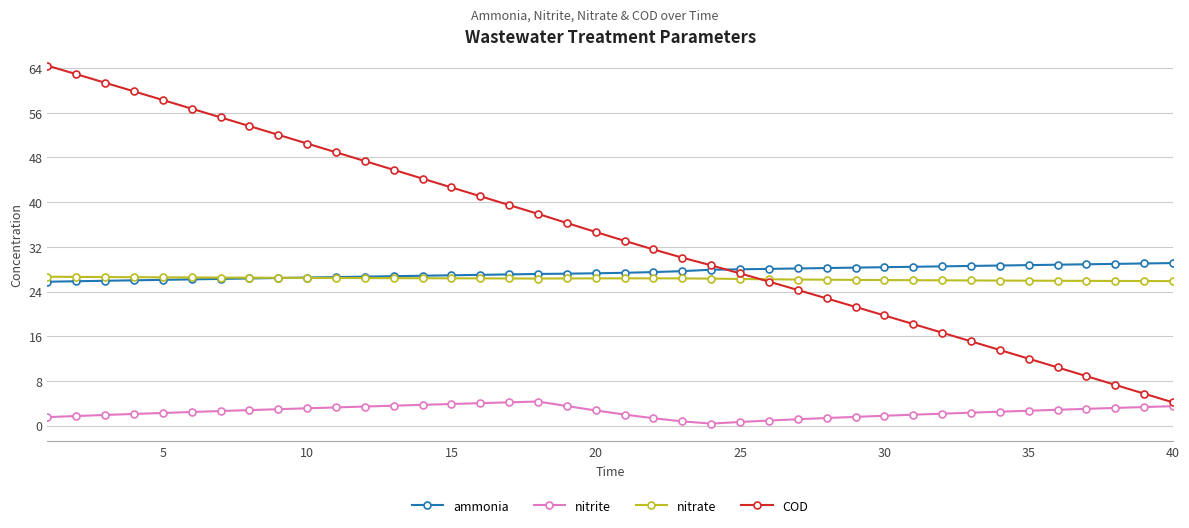

How many times do ammonia and COD cross each other?

1